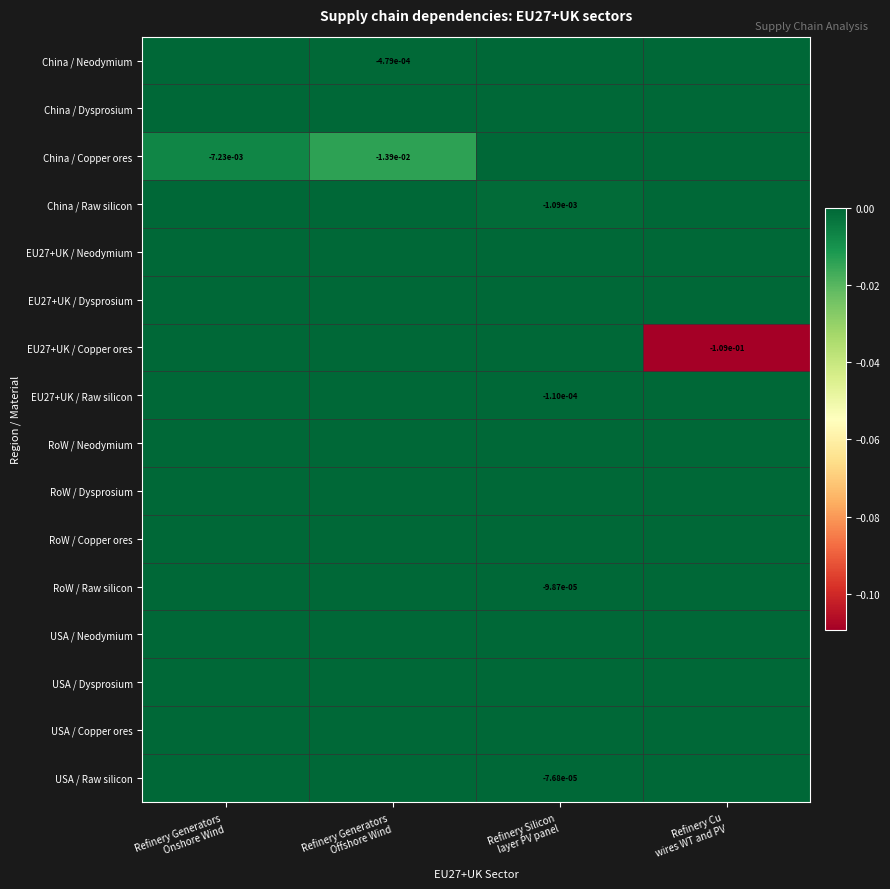

The China / Neodymium series shows -0.0 at Refinery Generators Offshore Wind. True or false?

False